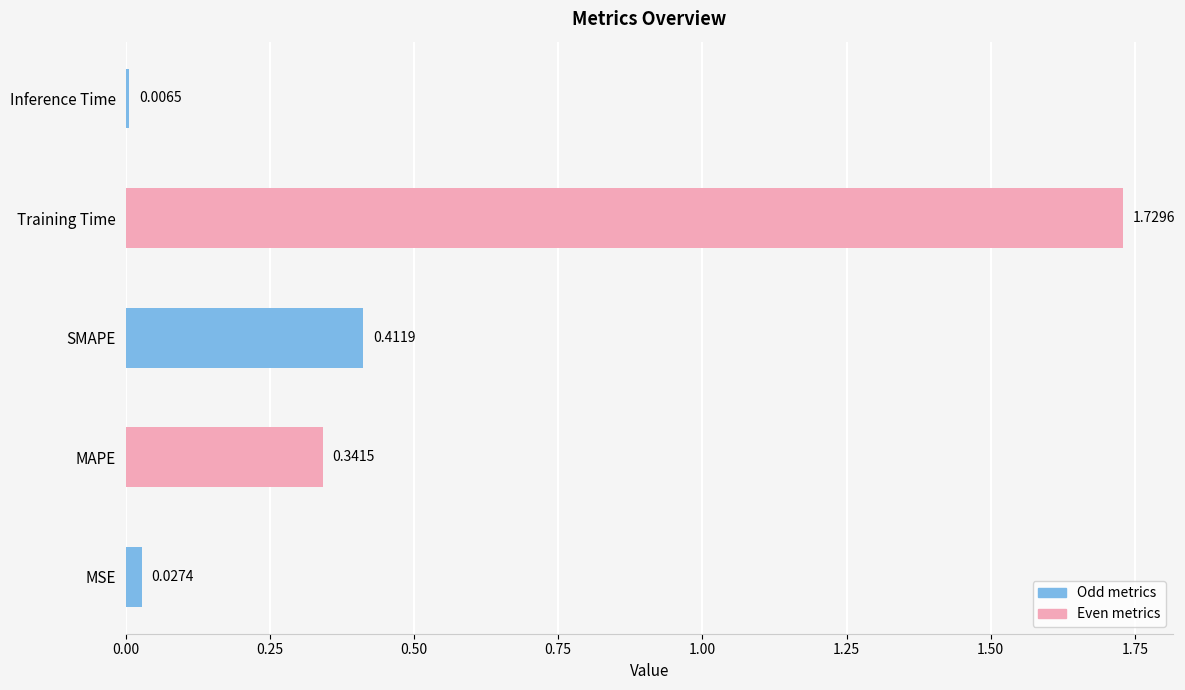

Which category has the highest value across all series?

Training Time